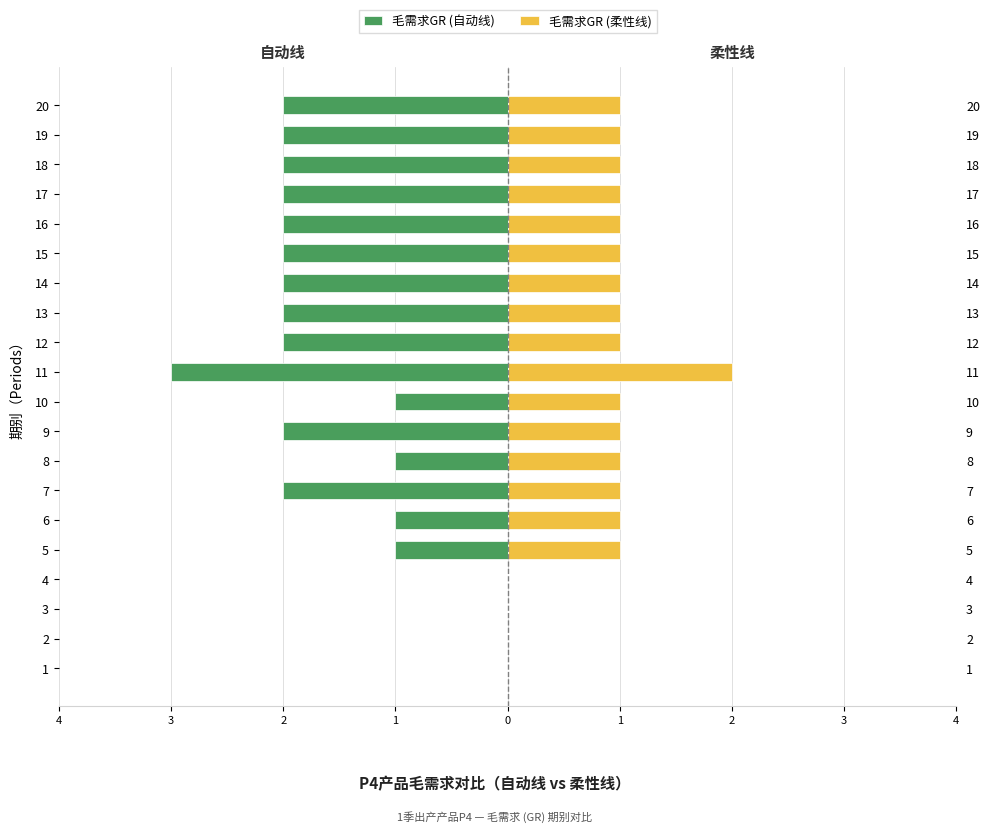

The 毛需求GR (自动线) series shows -2 at 4. True or false?

False